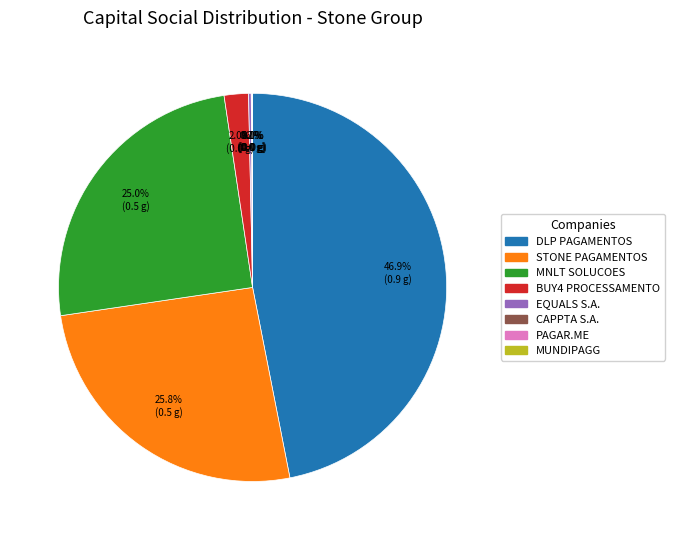

Is there any slice that represents more than half of the pie?

No